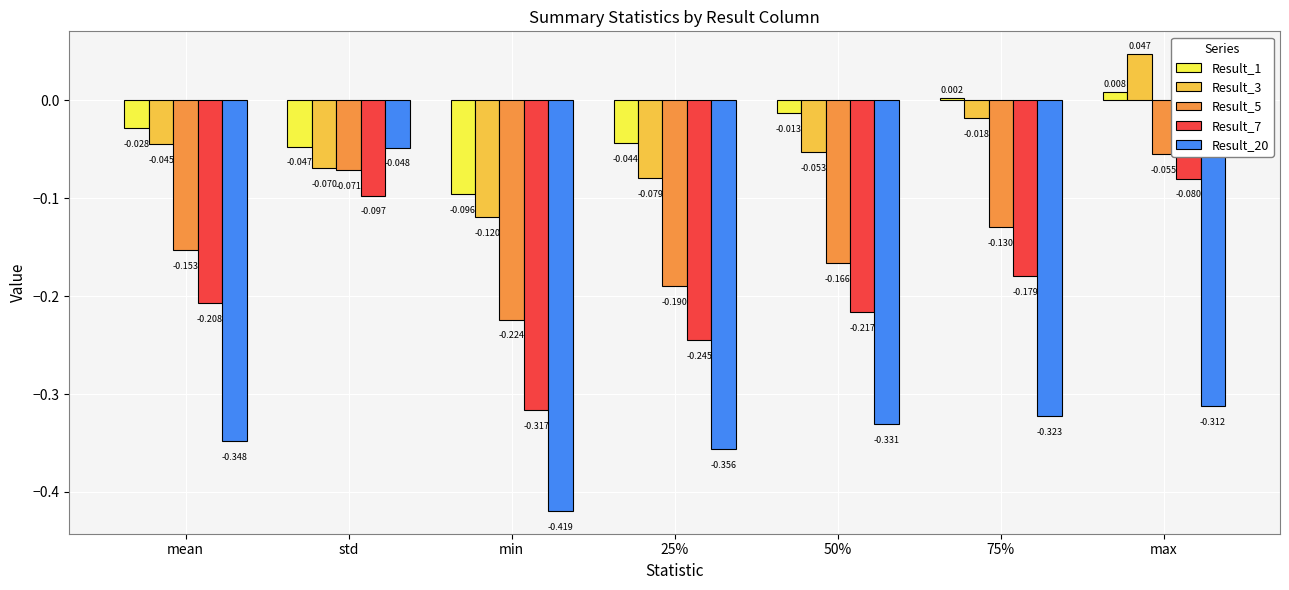

What is the label of the 5th bar from the right?

min